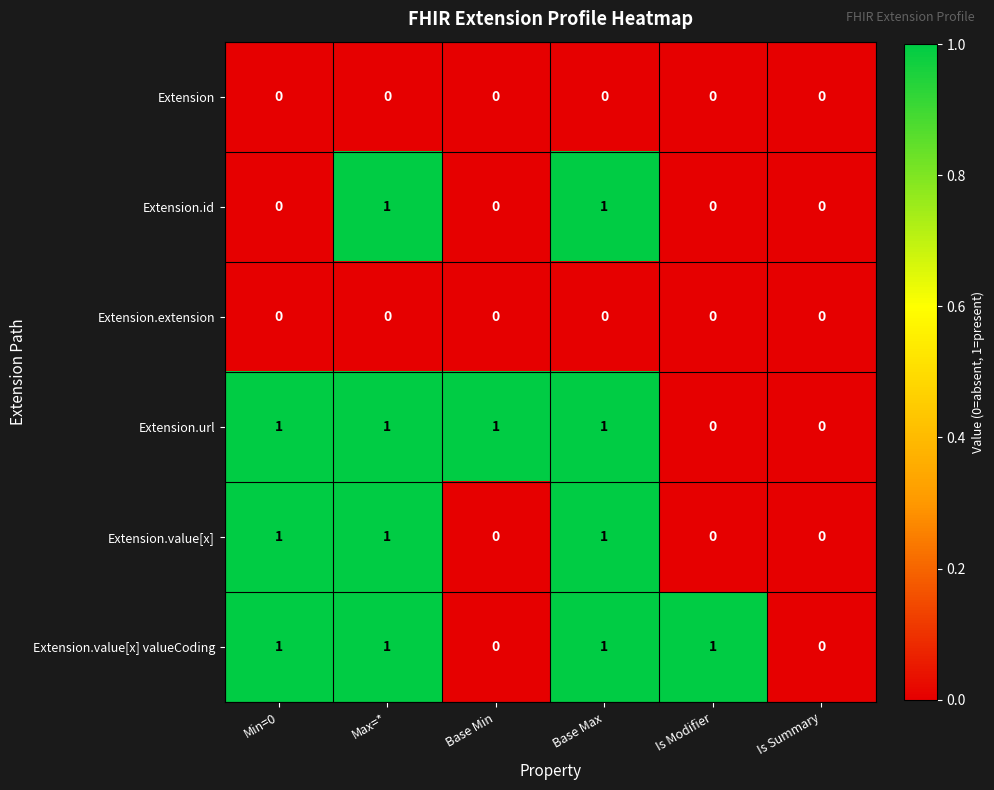

How many Extension.value[x] values are between 0 and 1?

6